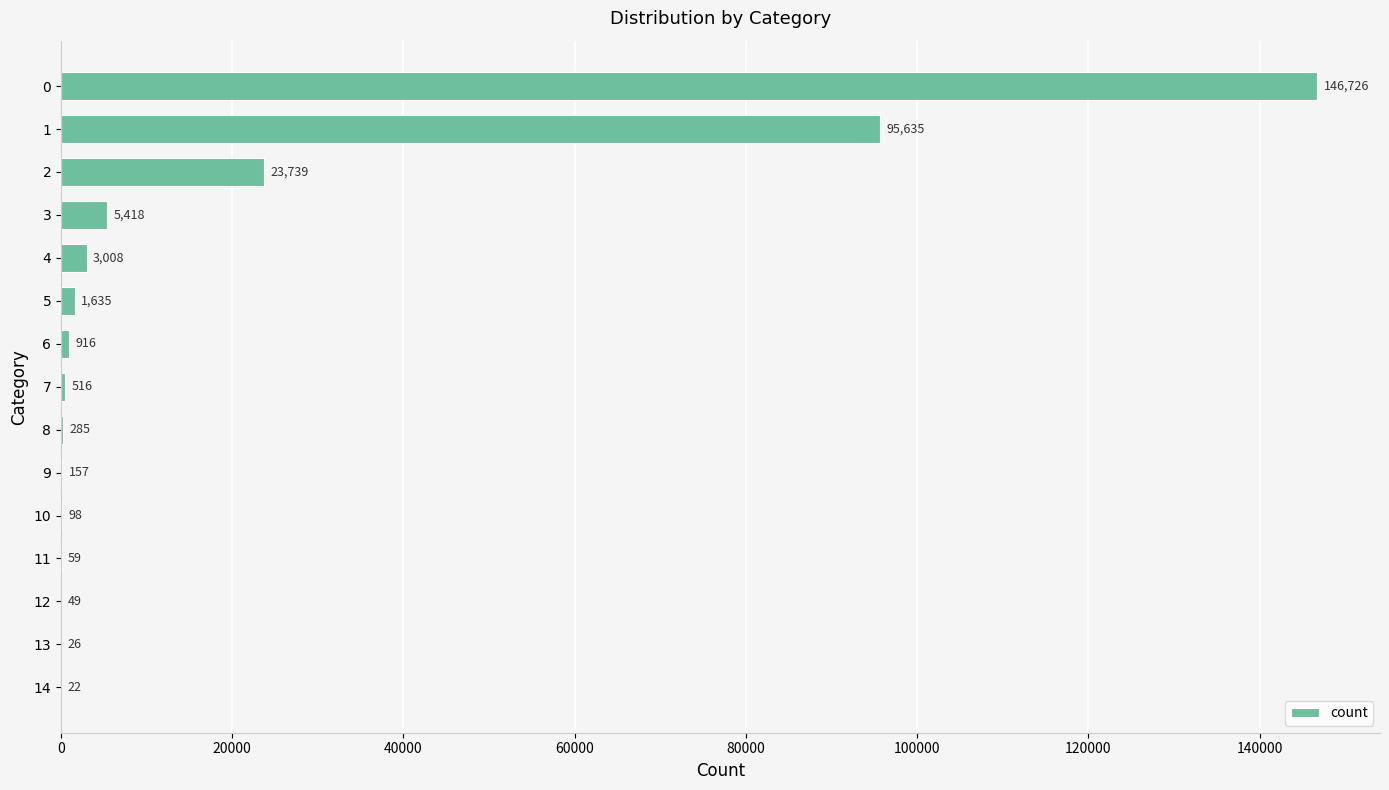

What is the sum of all values?

278289